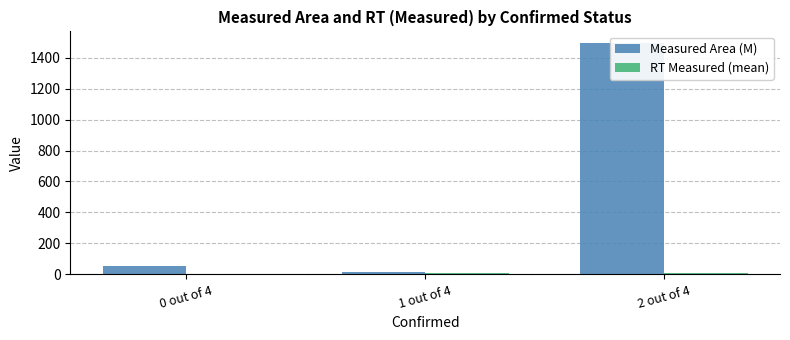

The RT Measured (mean) series shows 3.9 at 0 out of 4. True or false?

True